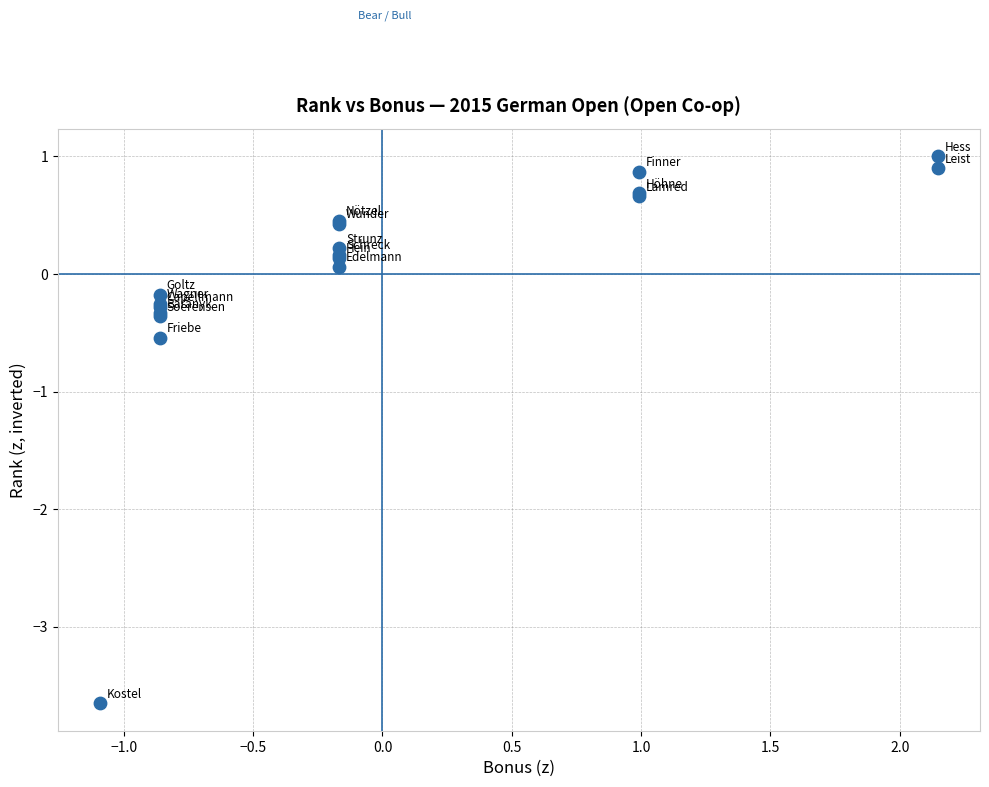

What Y value in the scatter plot is closest to -1?

-0.5